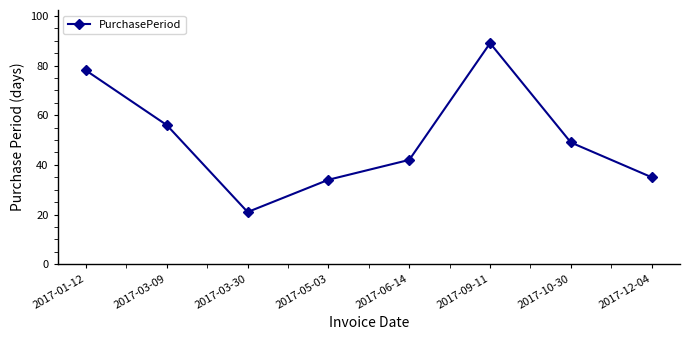

Rank the categories by value from highest to lowest.

2017-09-11, 2017-01-12, 2017-03-09, 2017-10-30, 2017-06-14, 2017-12-04, 2017-05-03, 2017-03-30